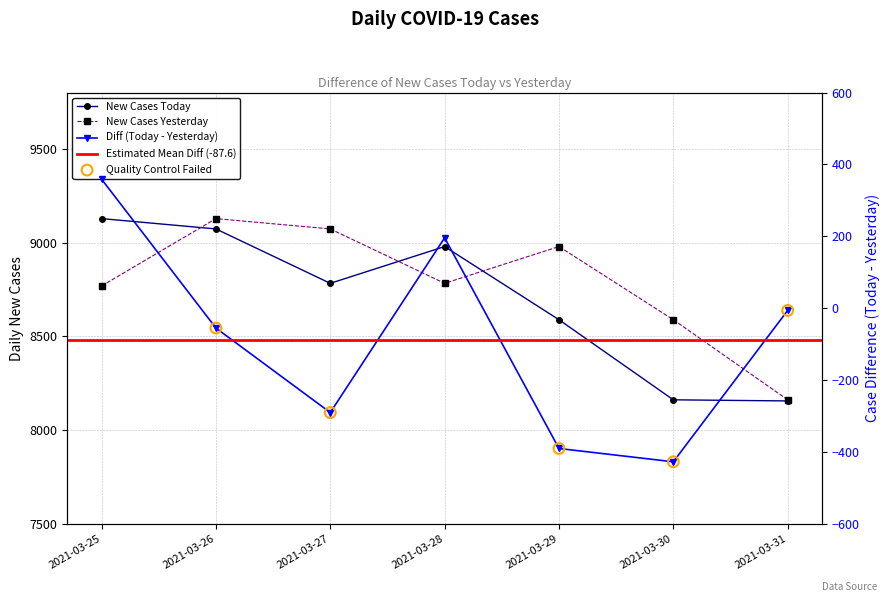

Which series has the largest Y range (max minus min)?

new_cases_today